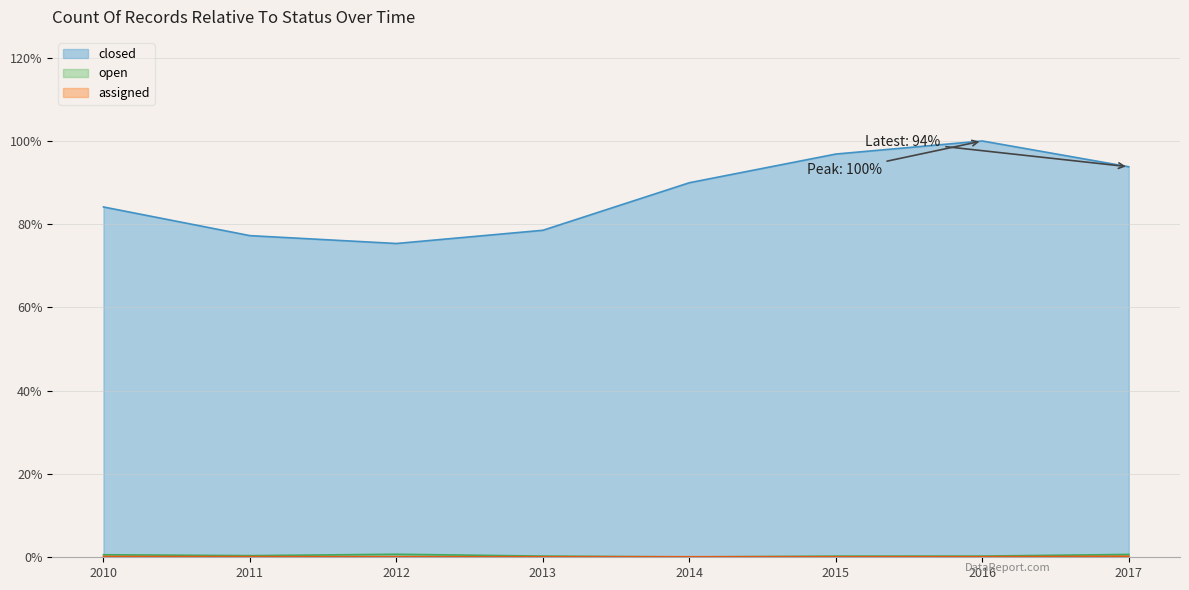

What are all the series names shown in the legend?

closed, open, assigned